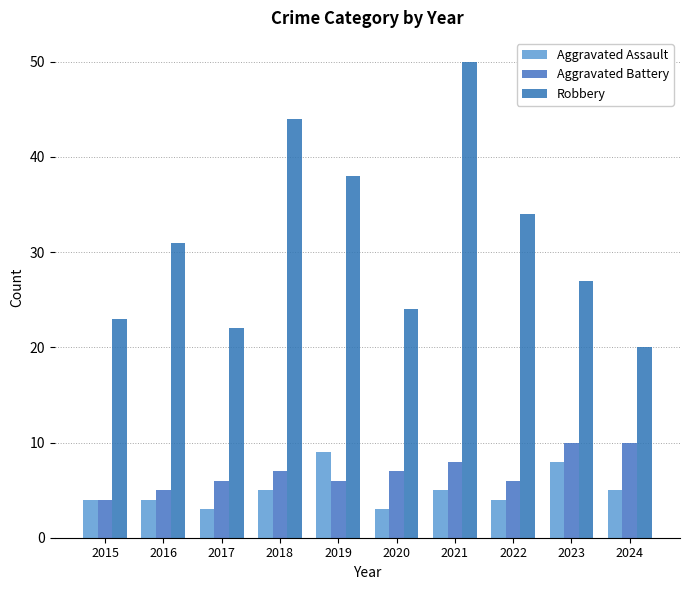

At which category does the chart reach its minimum across all series?

2017